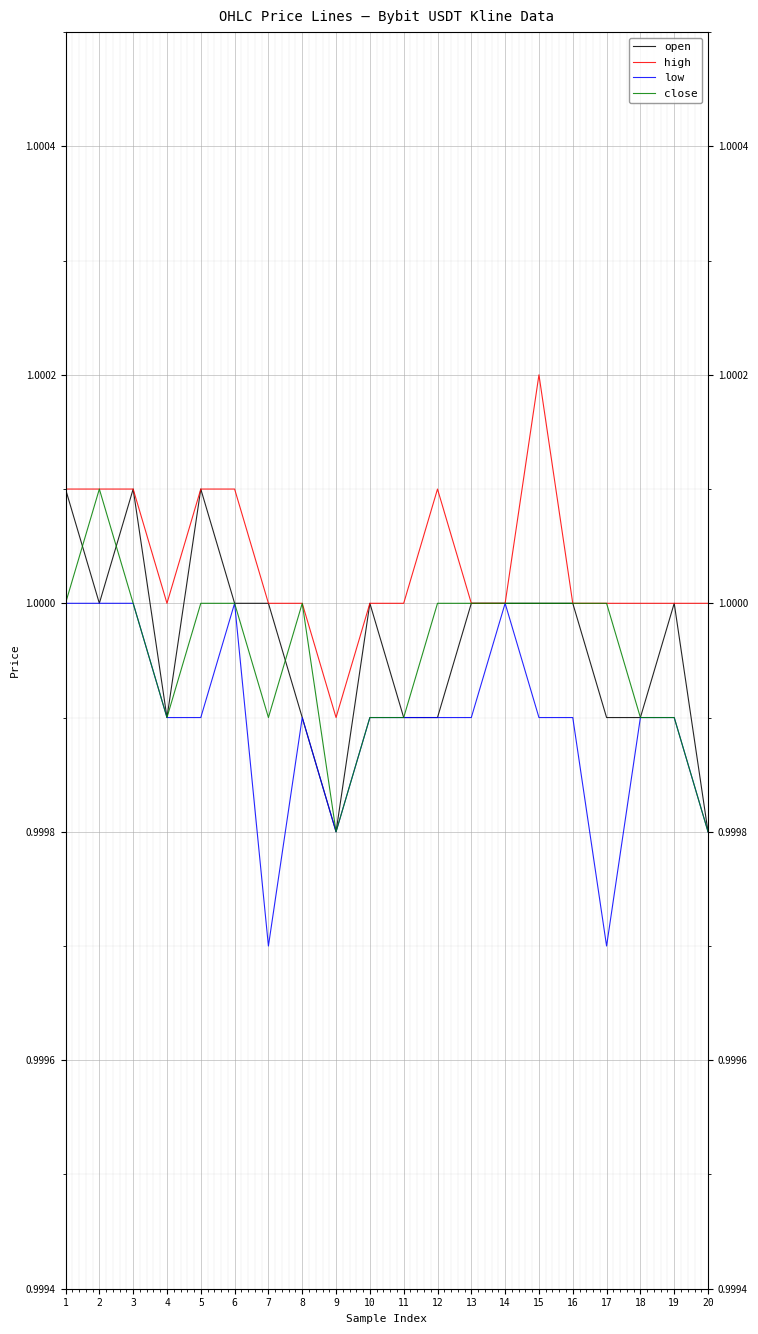

Reading left to right, extract all data points from this chart.

open: 1=1.0	2=1.0	3=1.0	4=1.0	5=1.0	6=1.0	7=1.0	8=1.0	9=1.0	10=1.0	11=1.0	12=1.0	13=1.0	14=1.0	15=1.0	16=1.0	17=1.0	18=1.0	19=1.0	20=1.0
high: 1=1.0	2=1.0	3=1.0	4=1.0	5=1.0	6=1.0	7=1.0	8=1.0	9=1.0	10=1.0	11=1.0	12=1.0	13=1.0	14=1.0	15=1.0	16=1.0	17=1.0	18=1.0	19=1.0	20=1.0
low: 1=1.0	2=1.0	3=1.0	4=1.0	5=1.0	6=1.0	7=1.0	8=1.0	9=1.0	10=1.0	11=1.0	12=1.0	13=1.0	14=1.0	15=1.0	16=1.0	17=1.0	18=1.0	19=1.0	20=1.0
close: 1=1.0	2=1.0	3=1.0	4=1.0	5=1.0	6=1.0	7=1.0	8=1.0	9=1.0	10=1.0	11=1.0	12=1.0	13=1.0	14=1.0	15=1.0	16=1.0	17=1.0	18=1.0	19=1.0	20=1.0